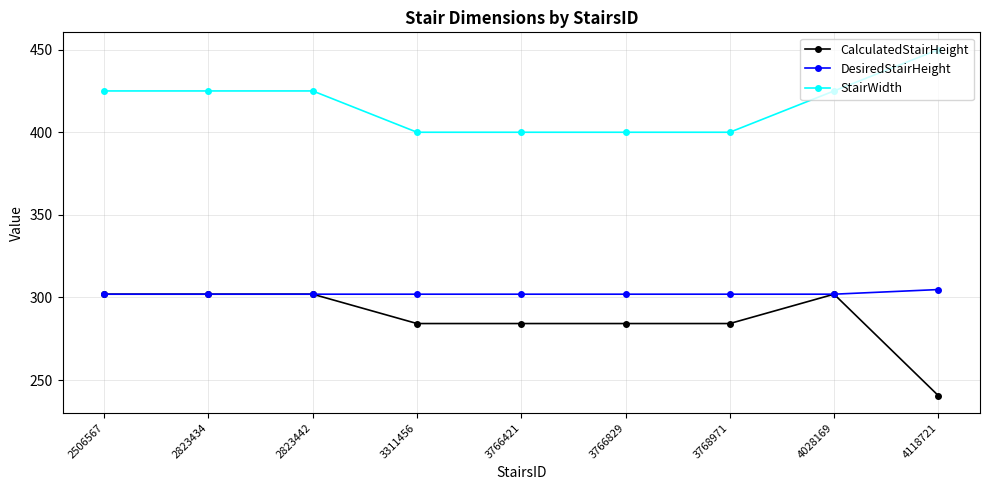

Reading left to right, list all the values displayed in this chart.

CalculatedStairHeight: 302.0	302.0	302.0	284.2	284.2	284.2	284.2	302.0	240.6
DesiredStairHeight: 302.0	302.0	302.0	302.0	302.0	302.0	302.0	302.0	304.8
StairWidth: 425.0	425.0	425.0	400.0	400.0	400.0	400.0	425.0	450.0